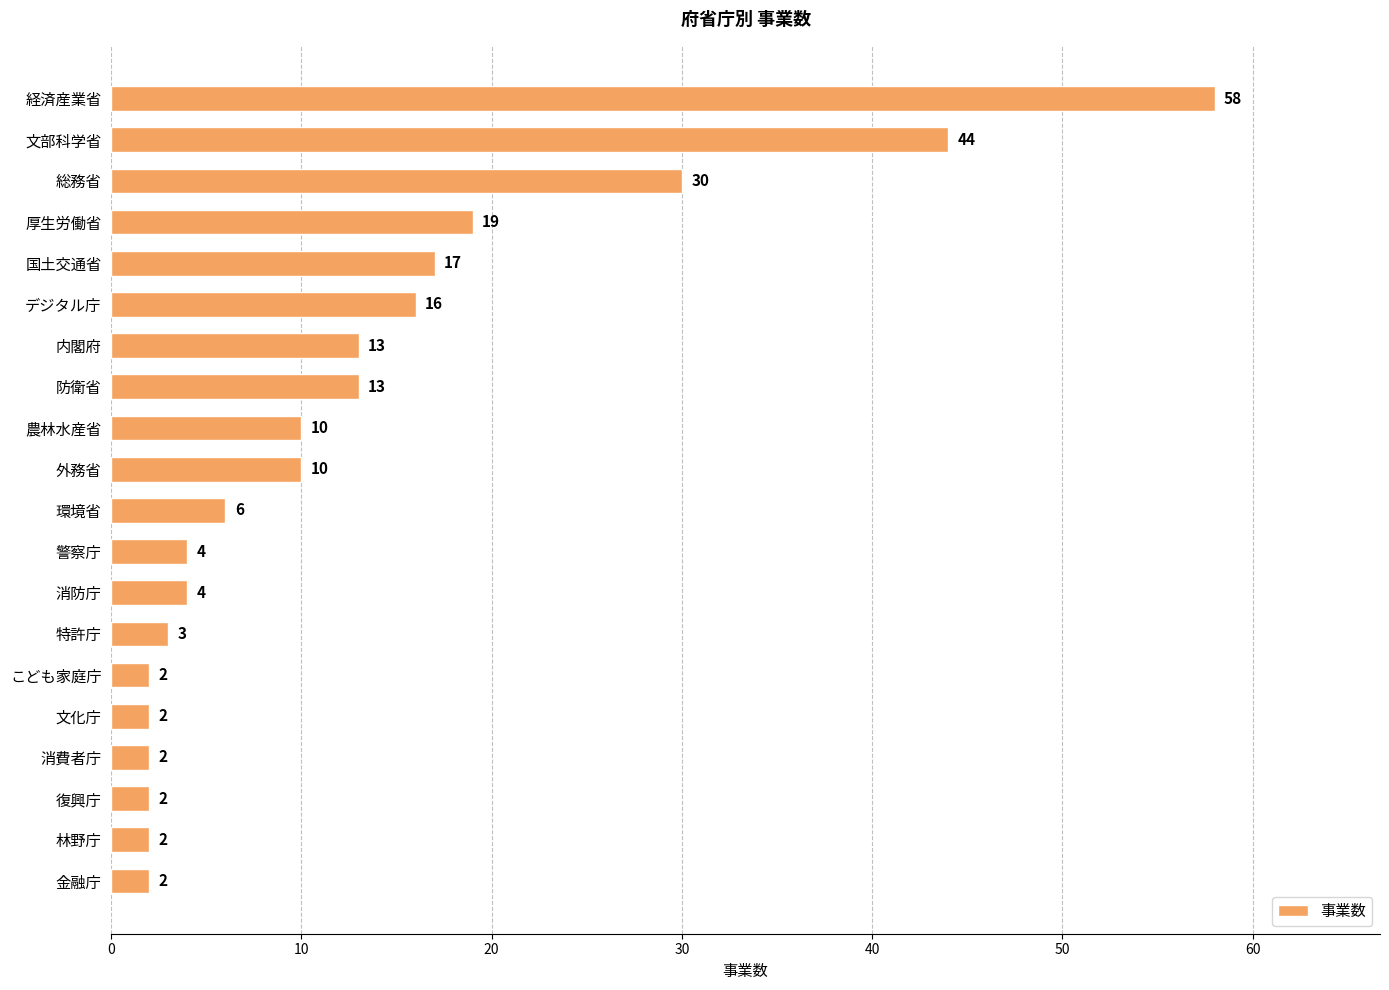

What is the minimum value shown in the chart?

2